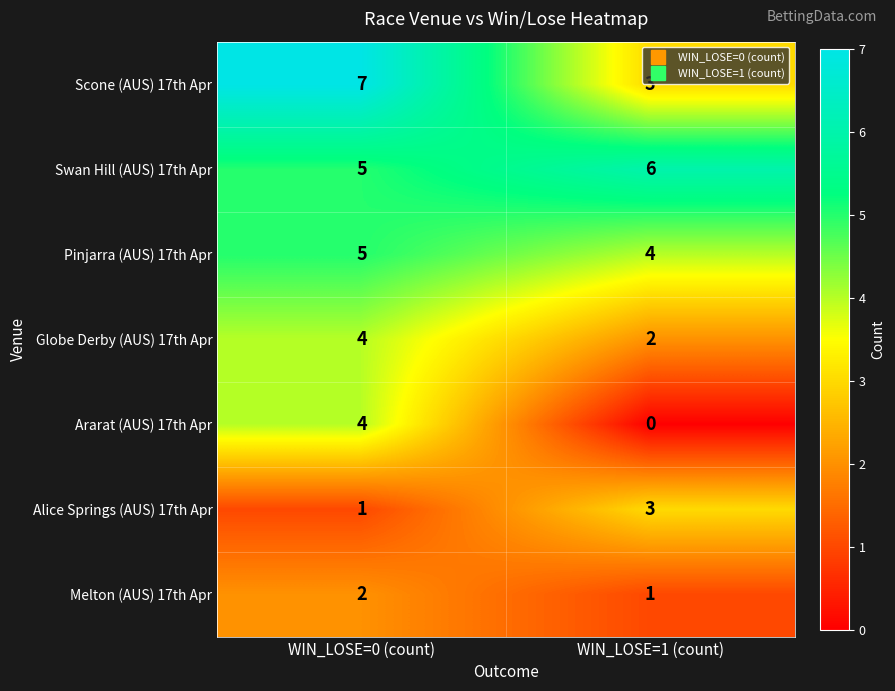

How many categories are shown in the chart?

2